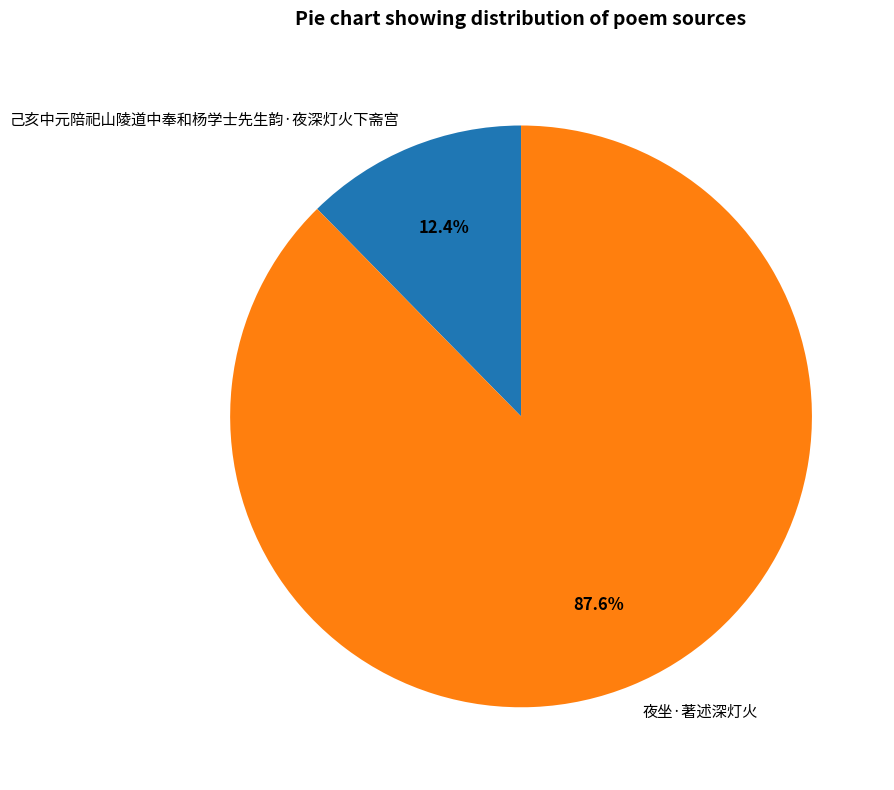

True or false: 夜坐·著述深灯火 accounts for 88% of the total.

True